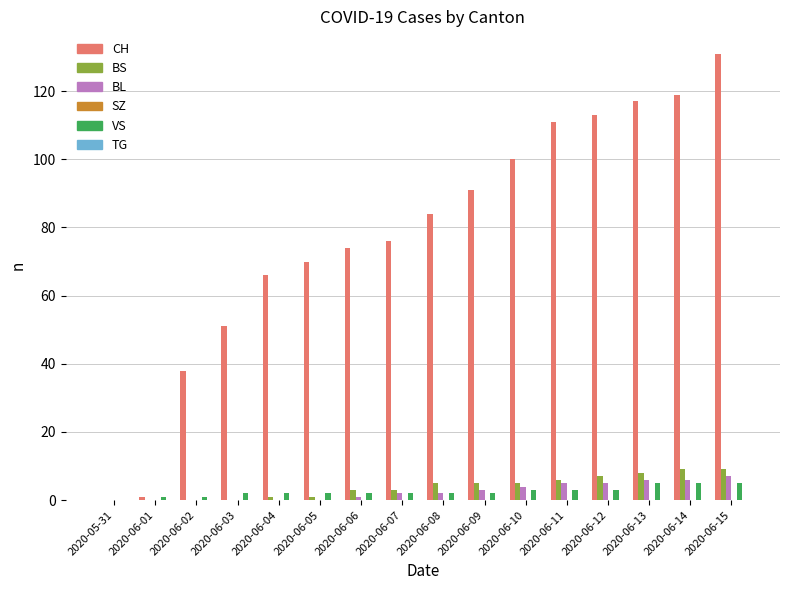

The value of BL at 2020-06-13 is 6. True or false?

True